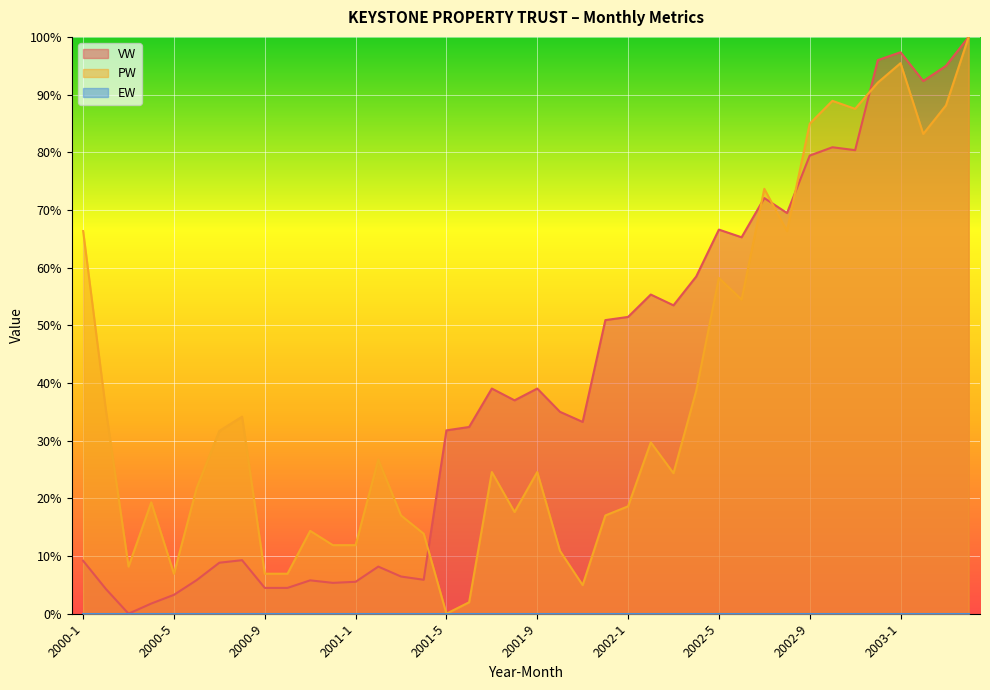

Where is the first local minimum for PW?

2000-3